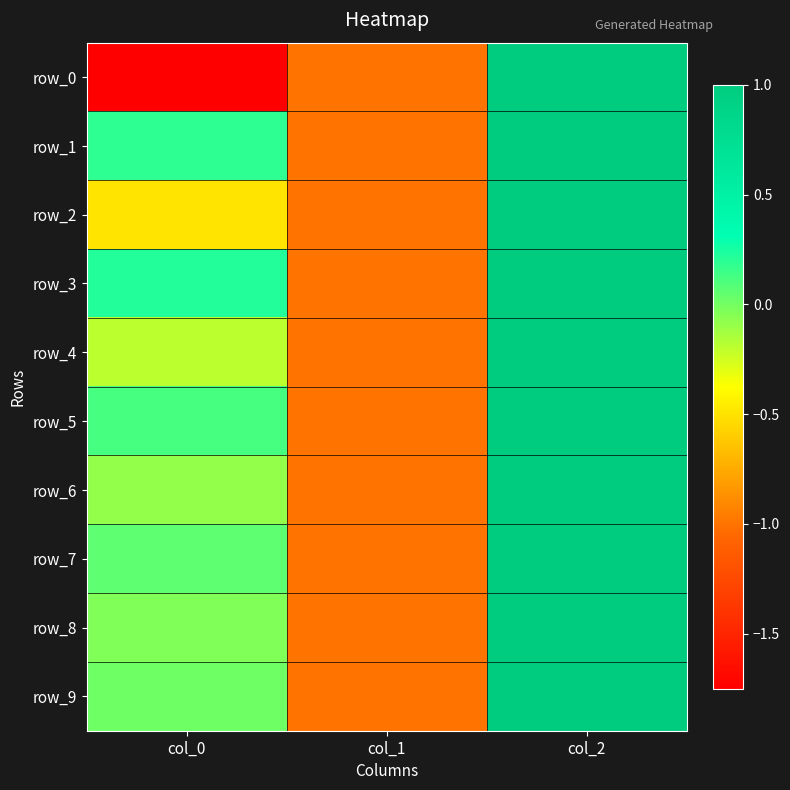

What is the difference between the row_6 values at col_1 and col_2?

2.0